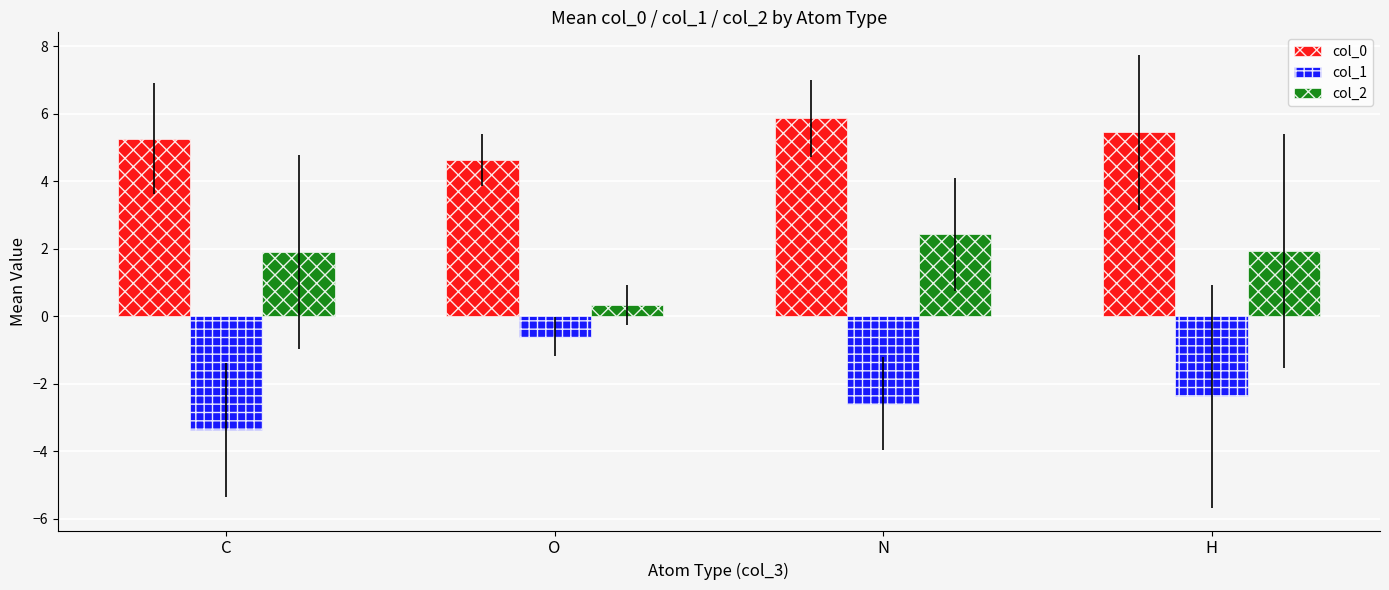

How many data points in col_2 are less than 1?

1